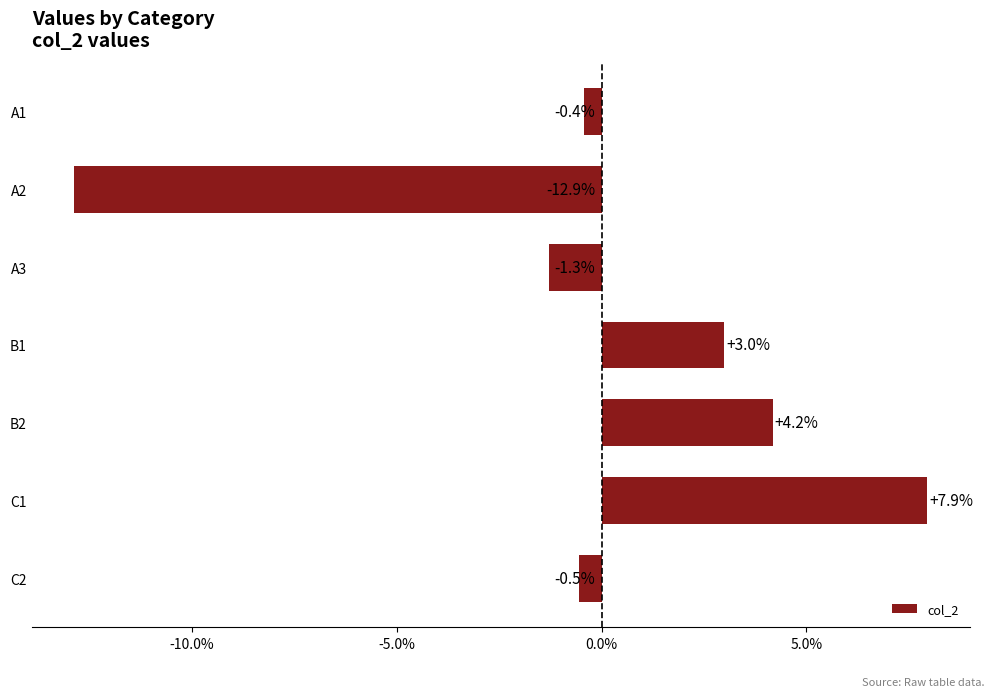

What is the value of the 1st bar from the top?

-0.4